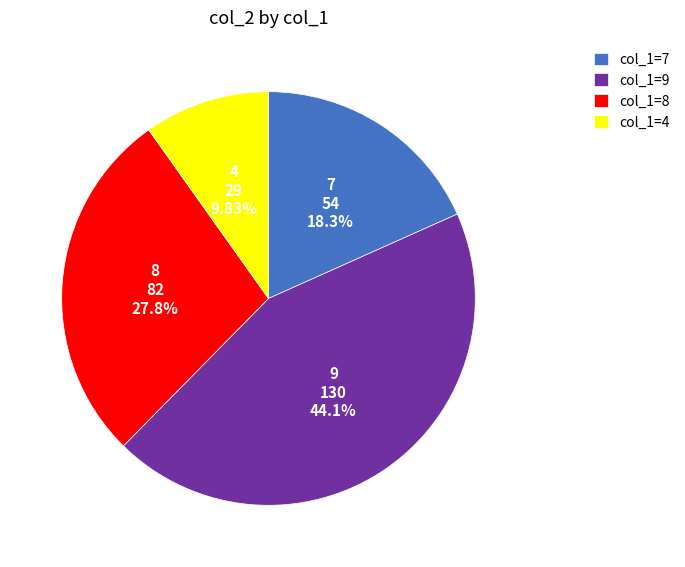

Which slice is the largest?

col_1=9